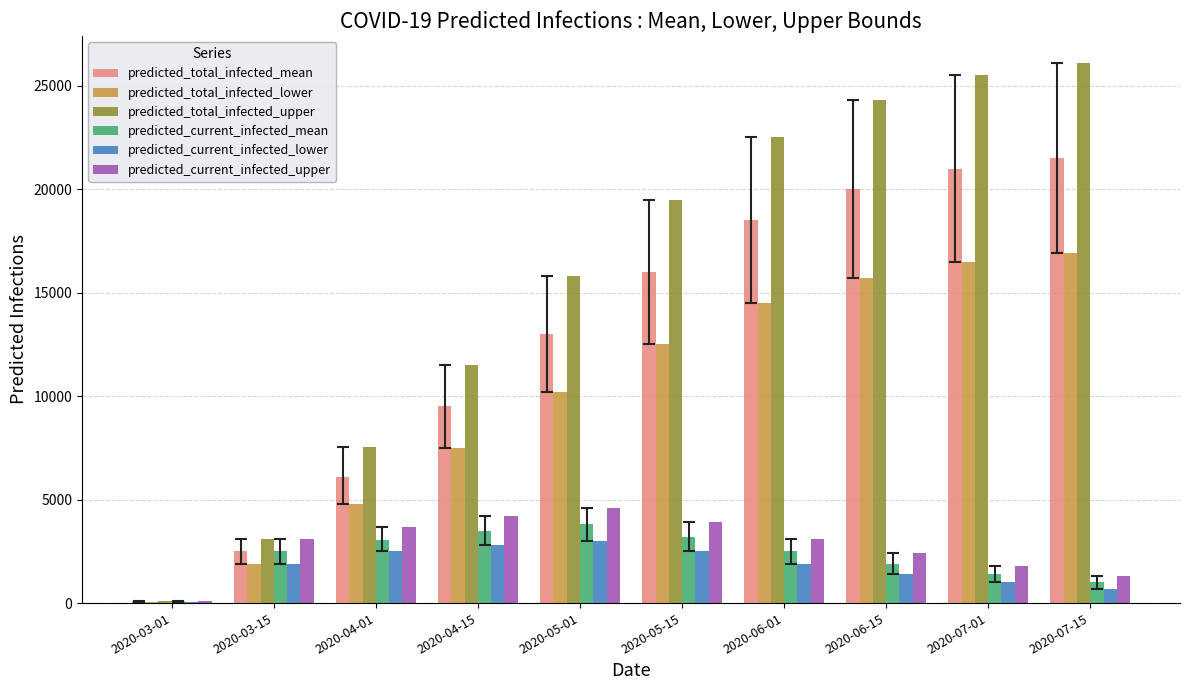

How many data points does each series have?

10